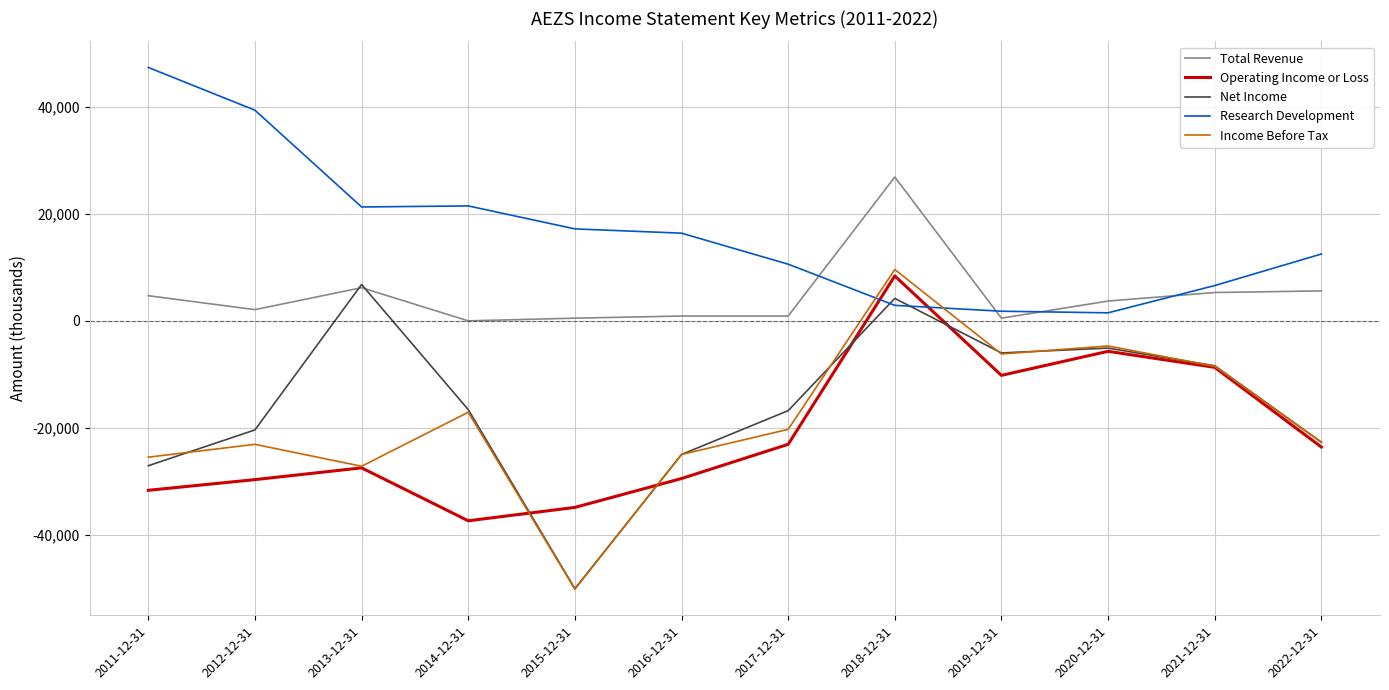

Where is the first local maximum for Net Income?

2013-12-31